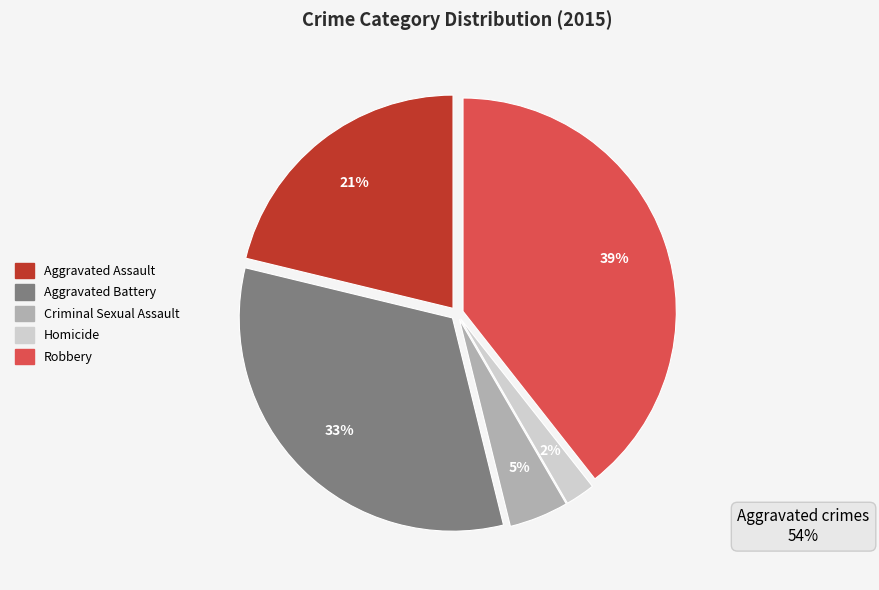

Does Homicide represent more than half of the total?

No